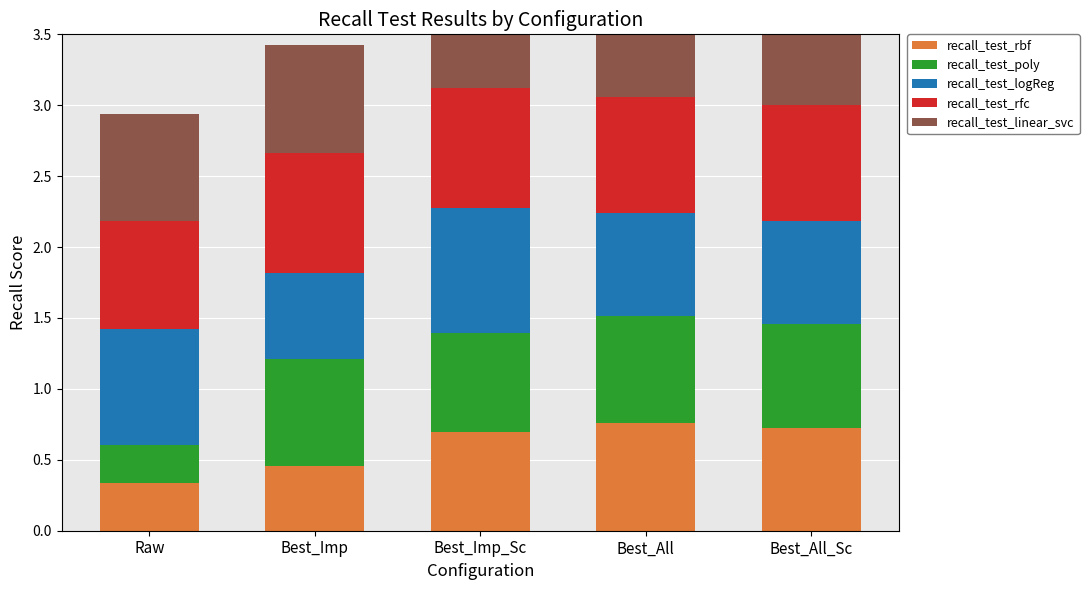

Which series changed the most between Raw and Best_Imp_Sc?

recall_test_poly